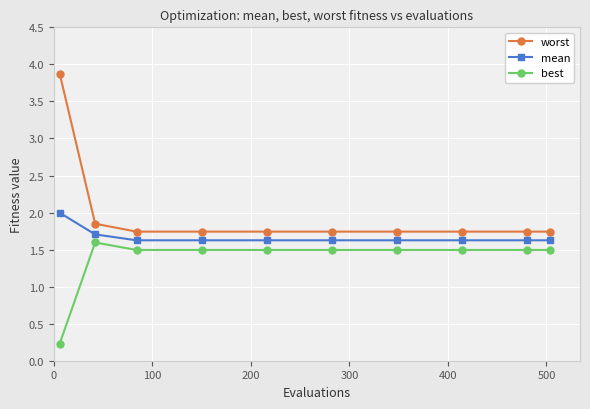

What is the value of the mean point at the 9th from the left?

1.6